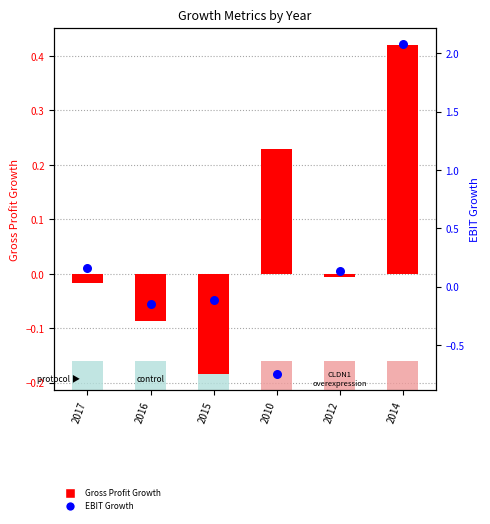

Which series reaches the maximum Y coordinate?

EBIT Growth